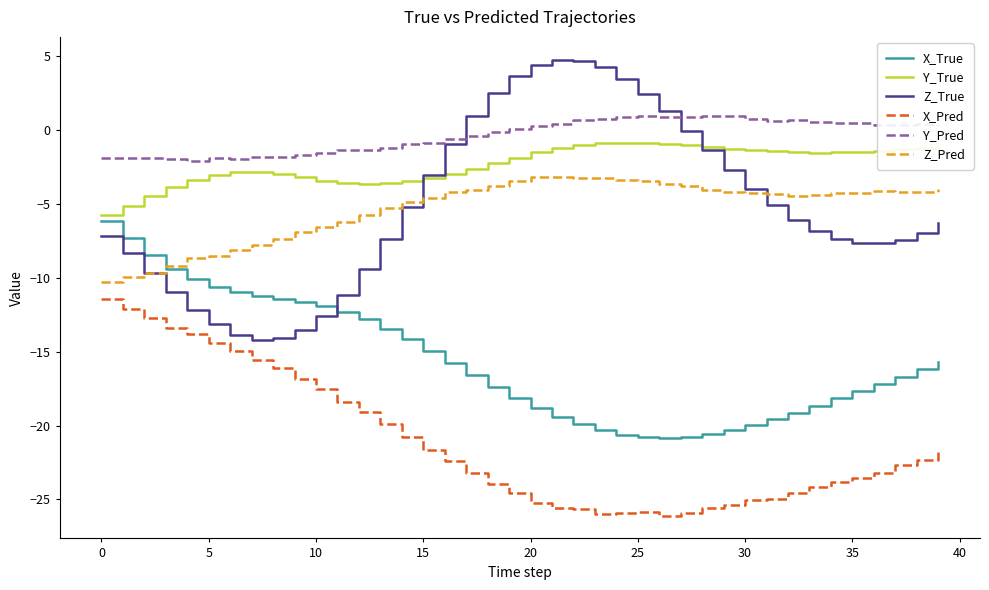

What is the difference between the maximum and minimum values in the X_True series?

14.7